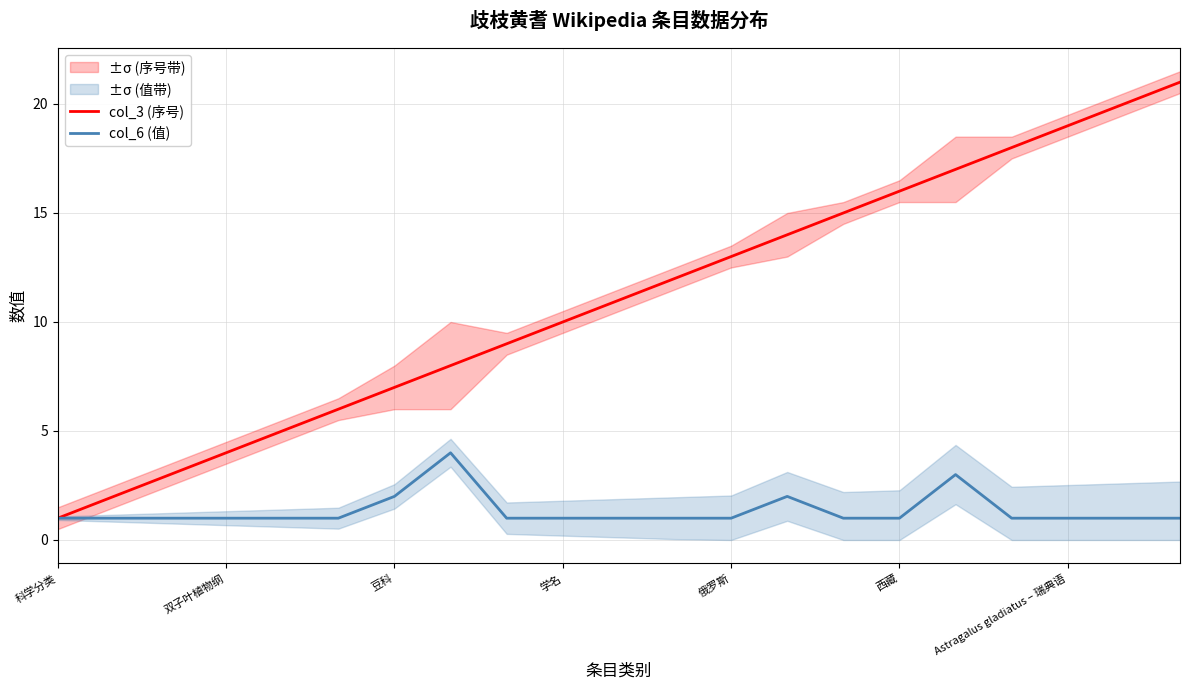

Which category has the highest value in the col_3 (序号) series?

20